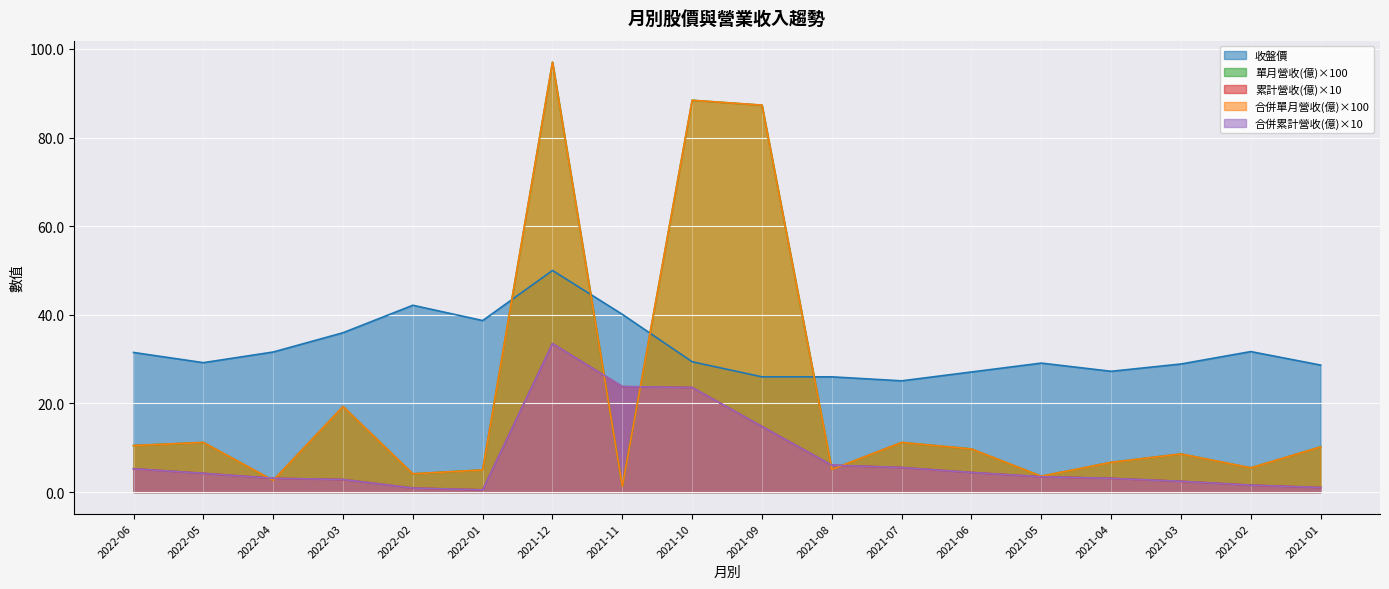

Does the chart display data point markers on the line(s)?

No